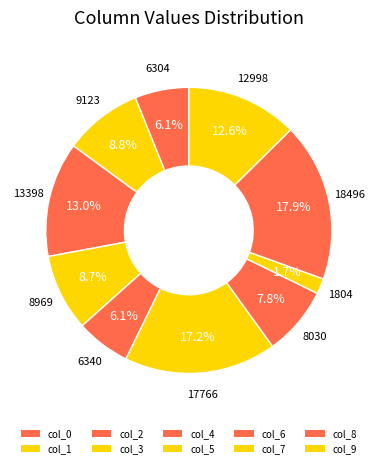

Count the number of slices in the pie.

10